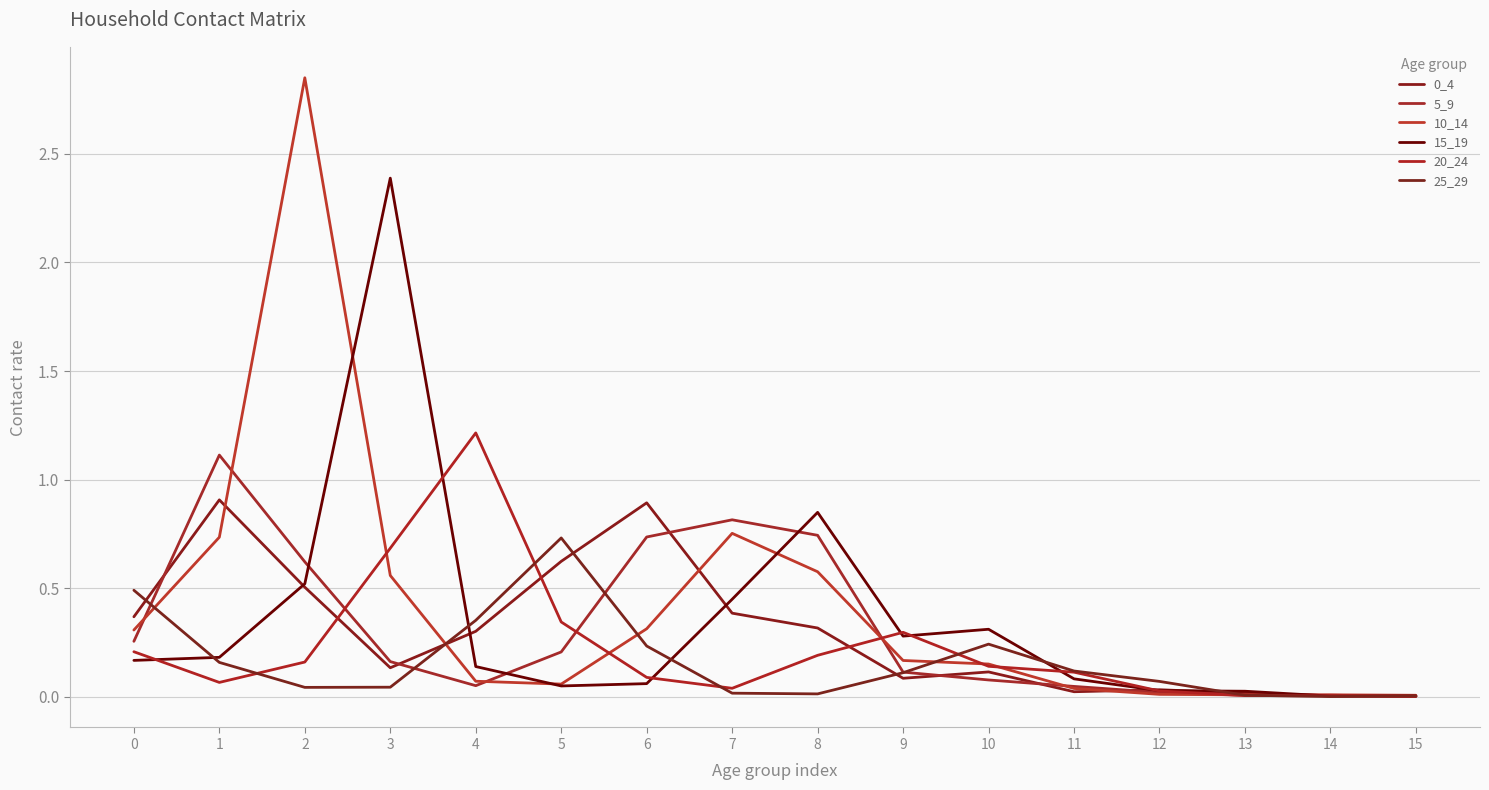

What is the difference between the maximum and minimum values in the 0_4 series?

0.9